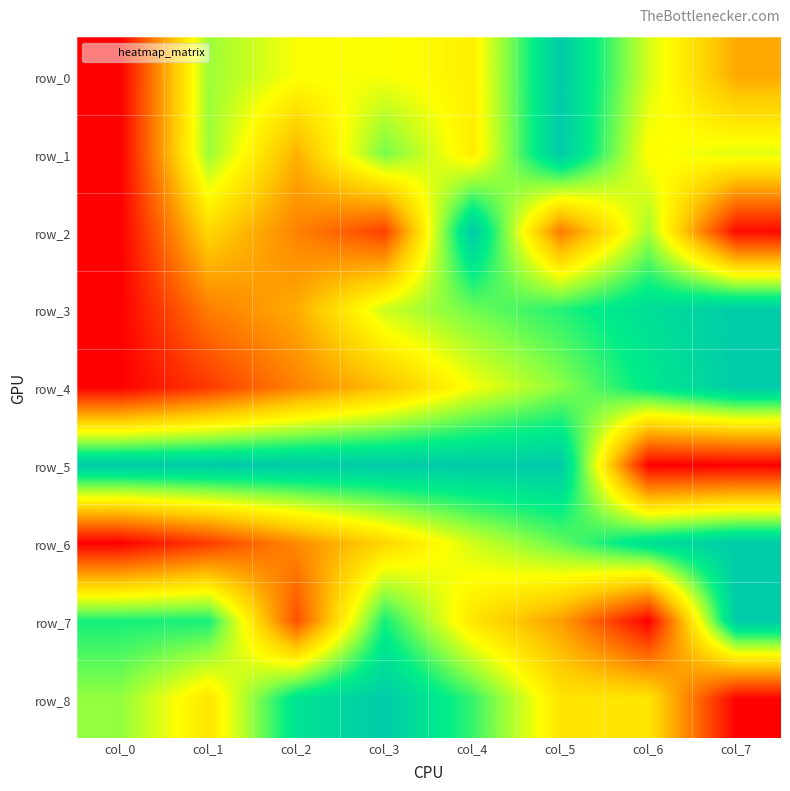

Rank the series at col_4 from lowest to highest value.

row_7, row_1, row_0, row_4, row_6, row_3, row_8, row_5, row_2